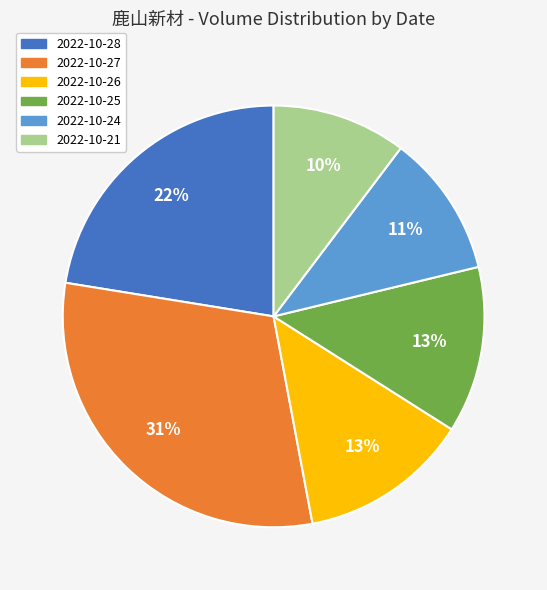

What is the largest slice in the pie chart?

2022-10-27